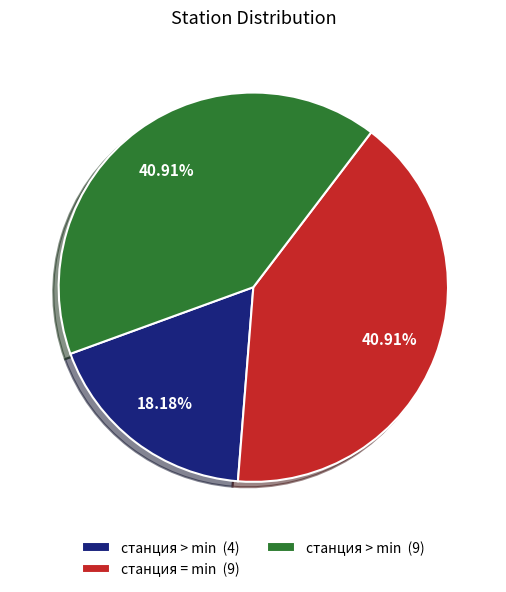

To the nearest percent, what is the average slice percentage?

33%